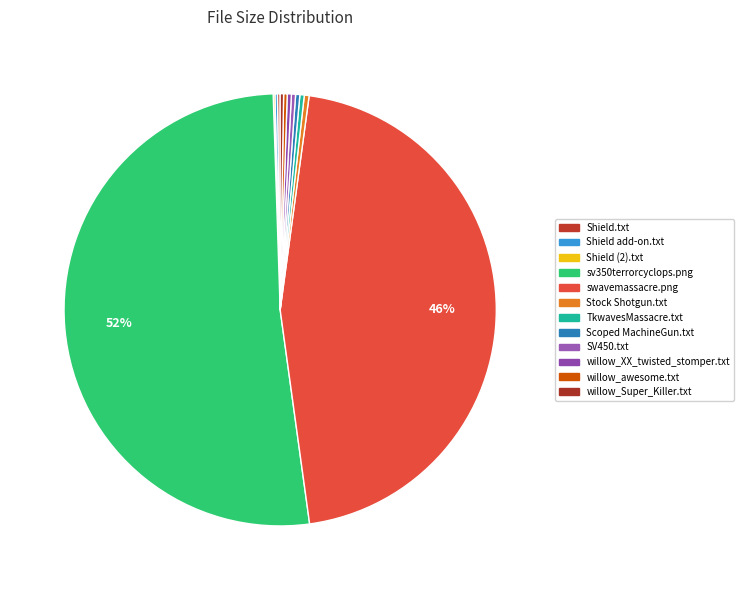

Do Shield.txt and SV450.txt together represent more than half of the pie?

No